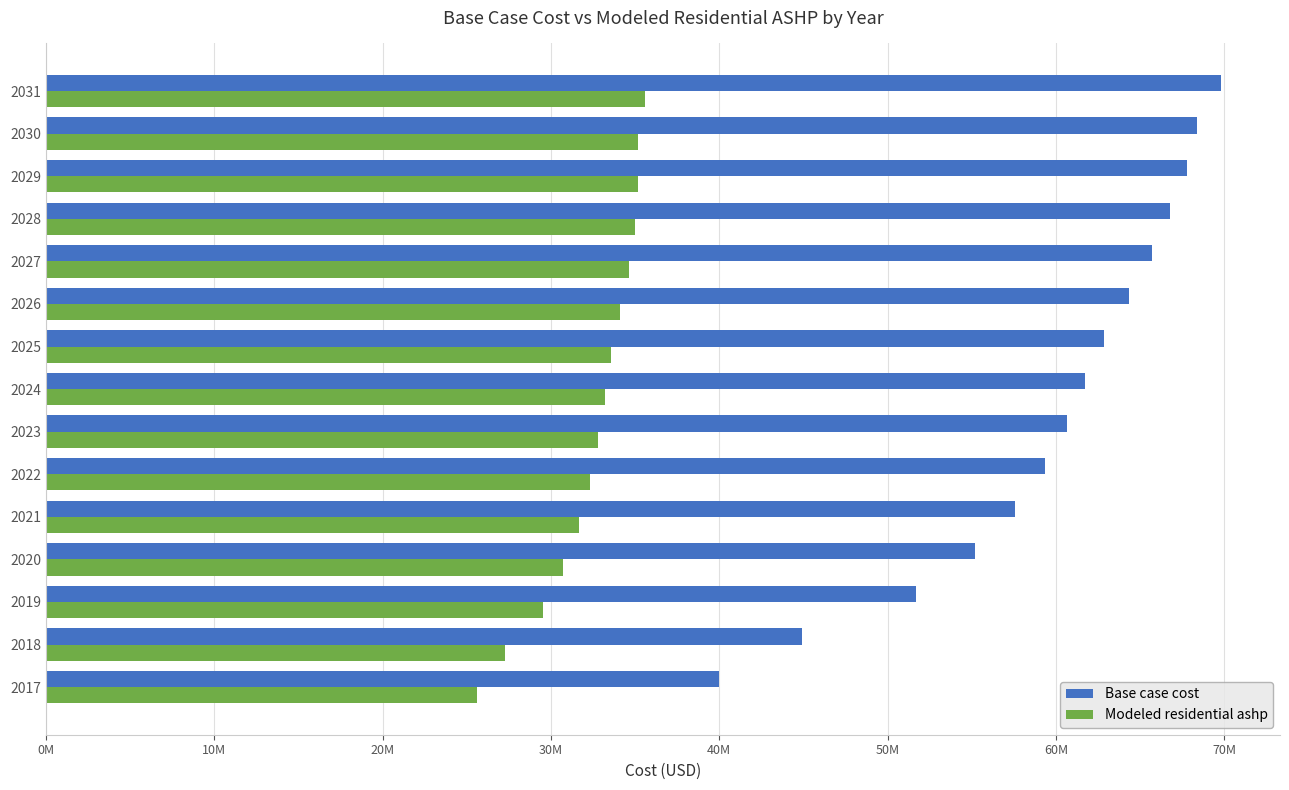

What are all the series names shown in the legend?

Base case cost, Modeled residential ashp